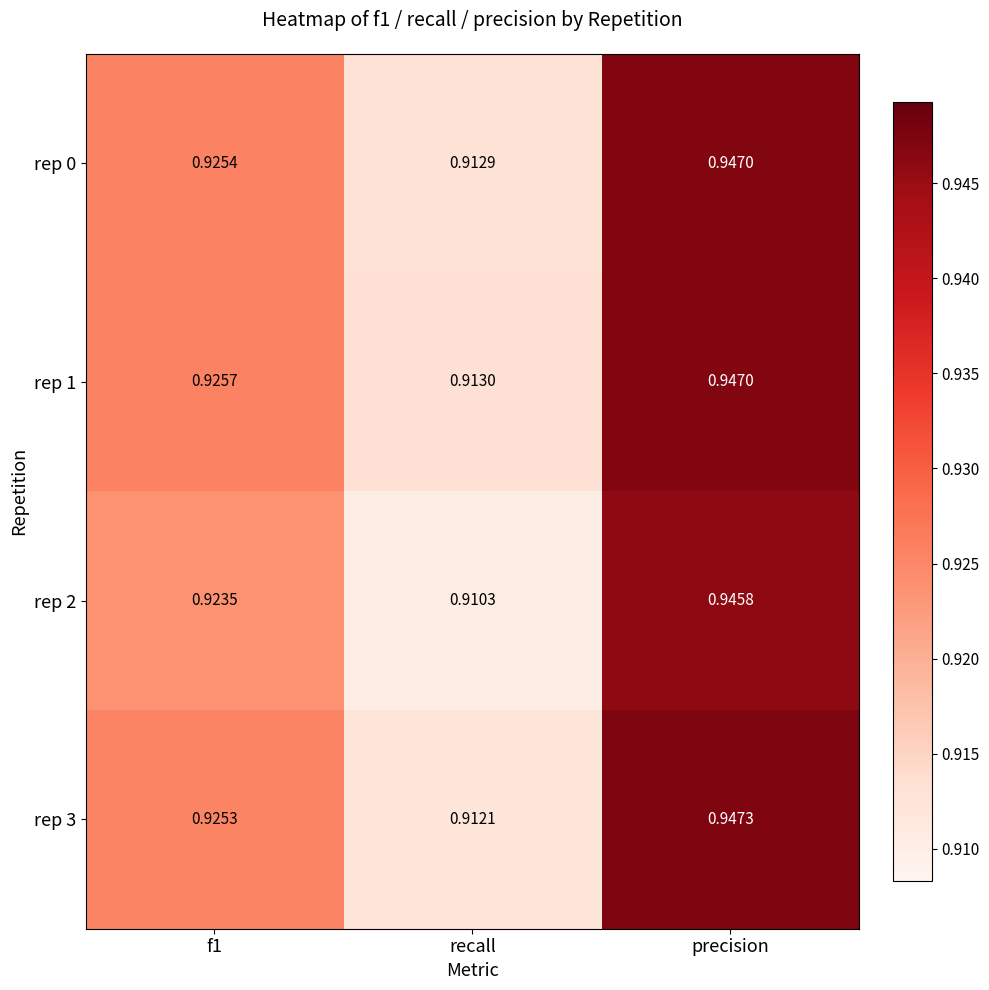

Which series has the widest spread of values?

rep 2